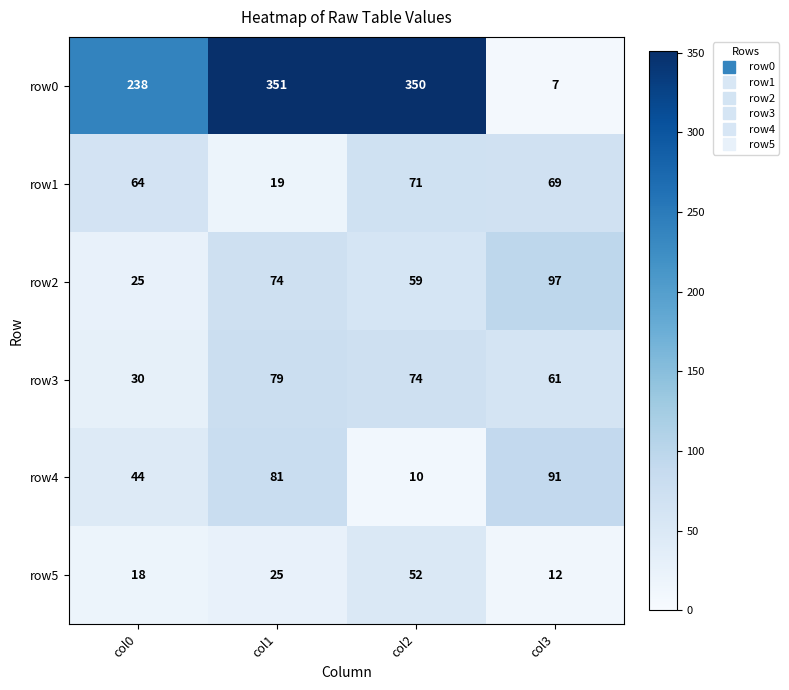

How many series are shown in this chart?

6